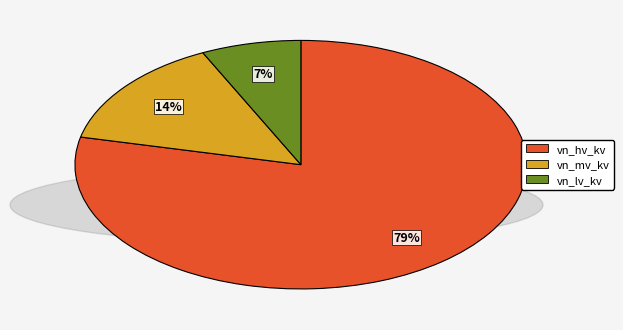

To the nearest percent, what is the average slice percentage?

33%